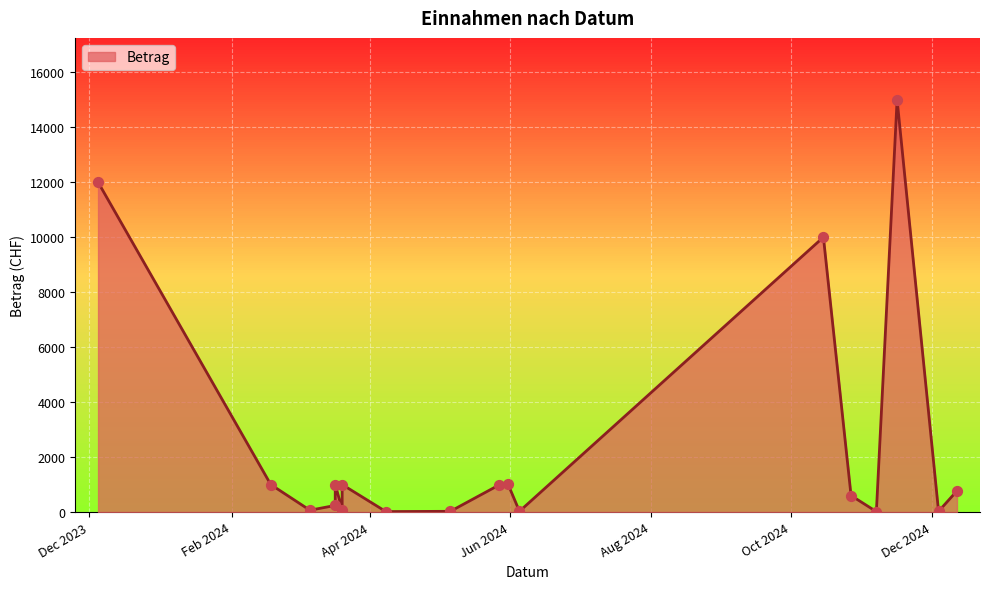

What is the ratio of the value at 2024-03-06 to the value at 2024-05-31?

0.1